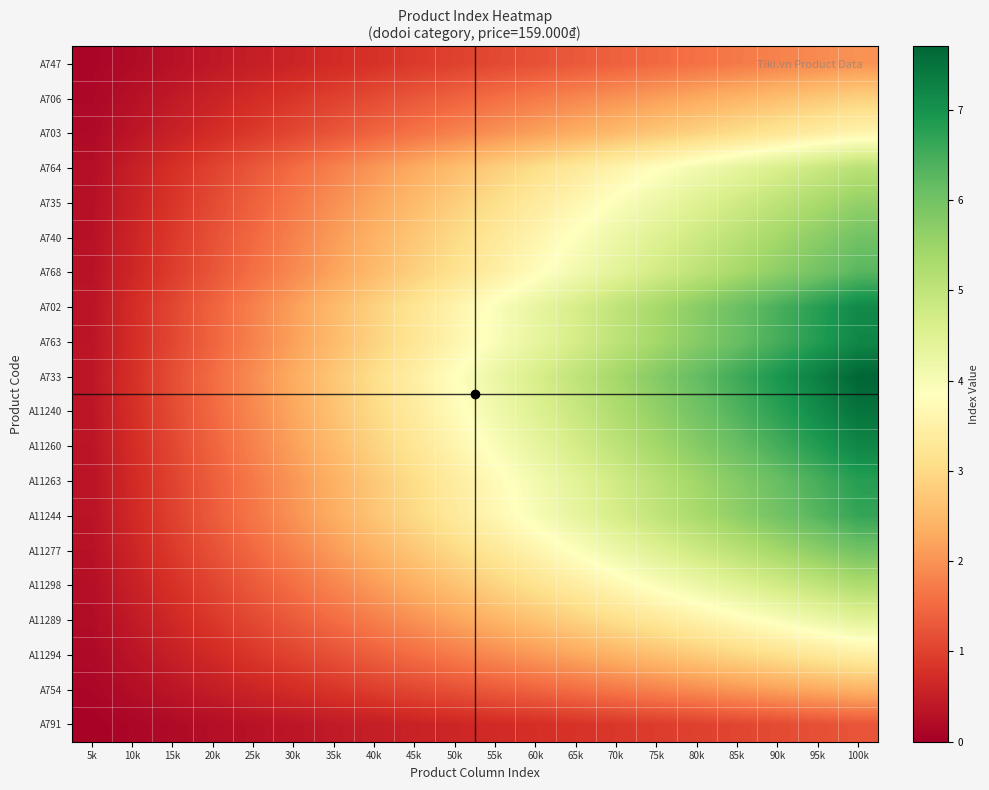

Between 20k and 100k, which is larger?

100k